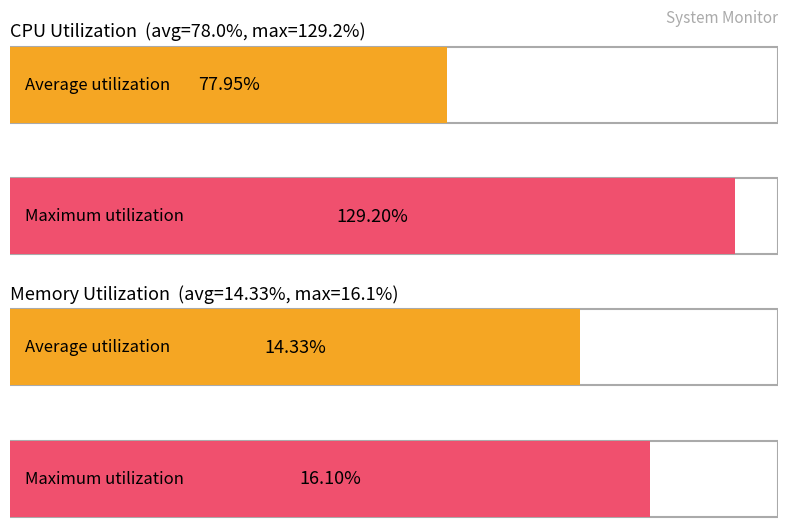

The value of %CPU3 at 8 is 6.5. True or false?

False